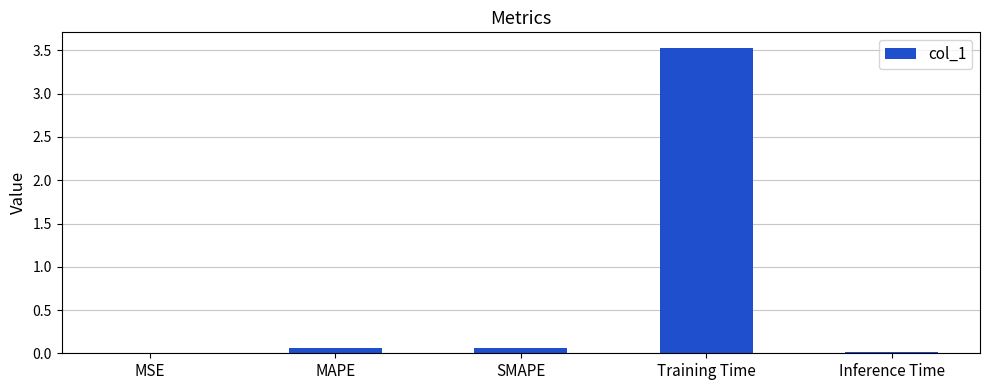

What is the sum of all values?

3.7